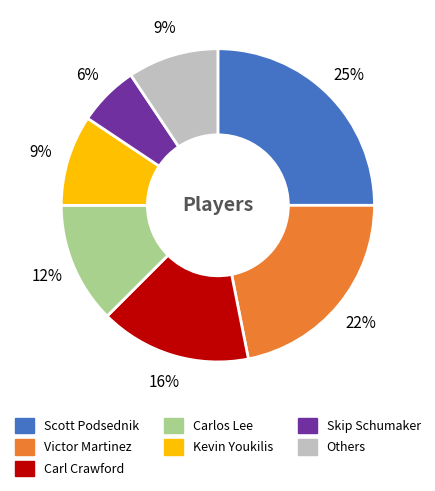

Does any single category account for the majority?

No